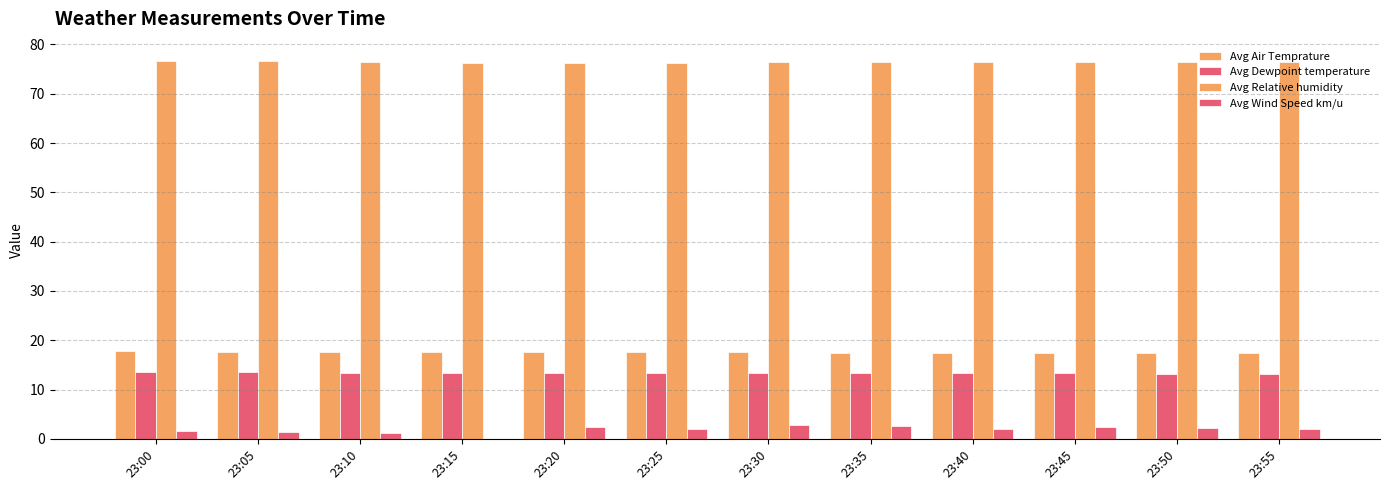

Count the Avg Dewpoint temperature values in the range 13 to 14.

12